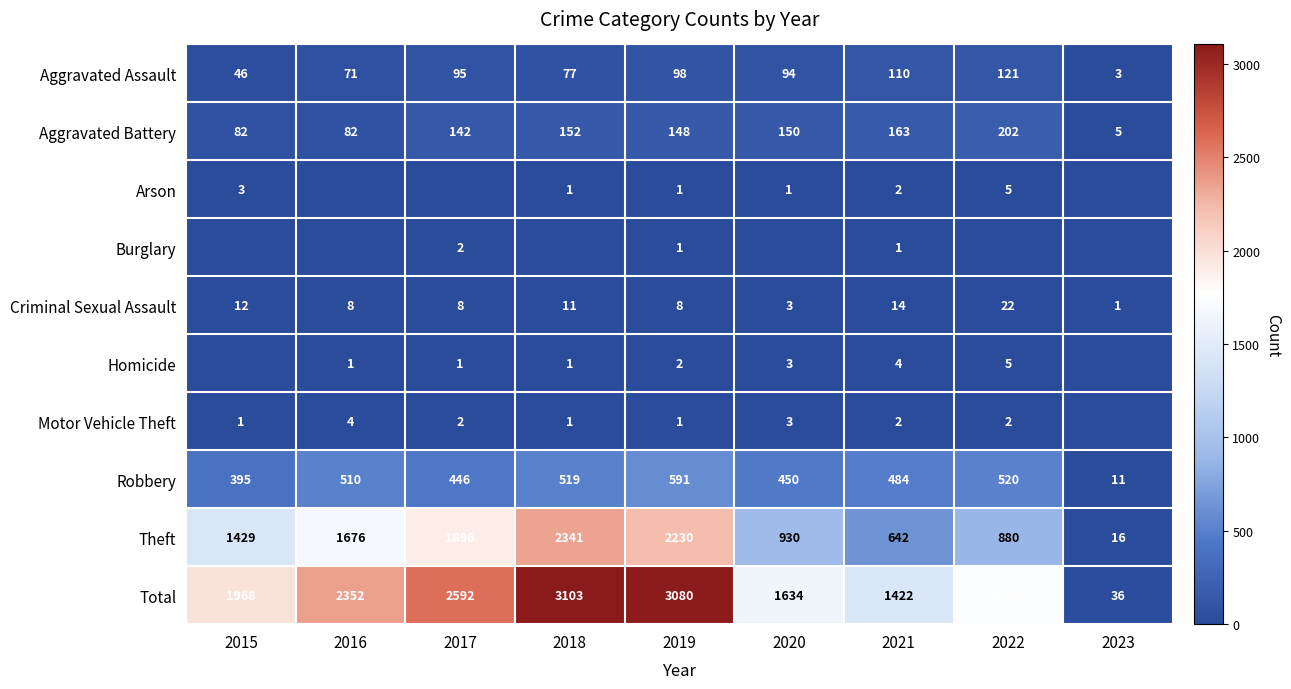

Is the value of Theft at 2017 greater than the value of Total at 2015?

No